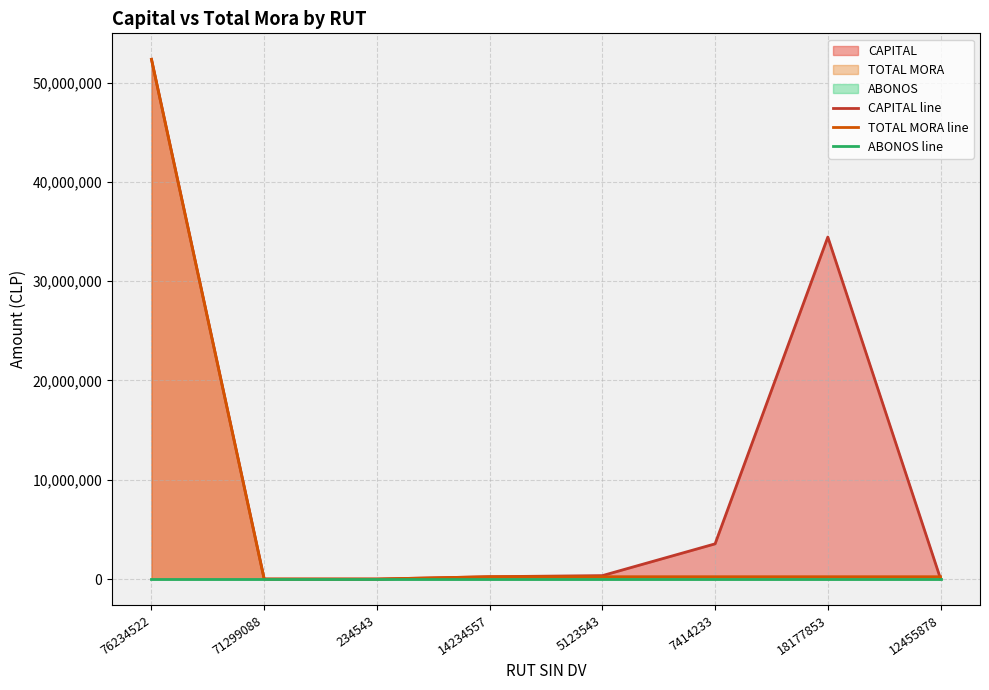

How many data points does each series have?

8